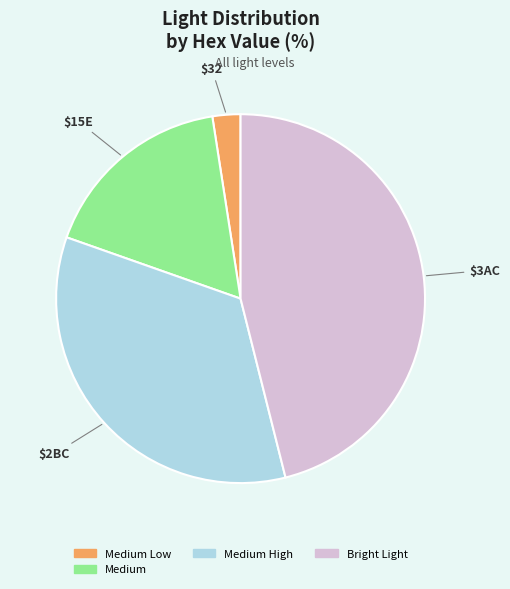

The Medium High slice represents 34% of the pie. True or false?

True